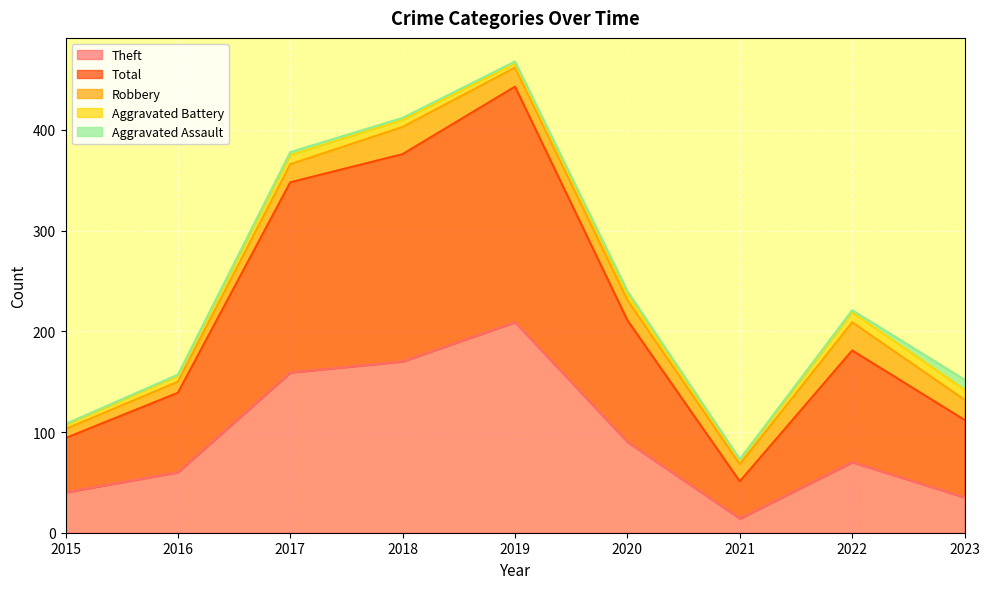

Which category has the lowest value in the Total series?

2021